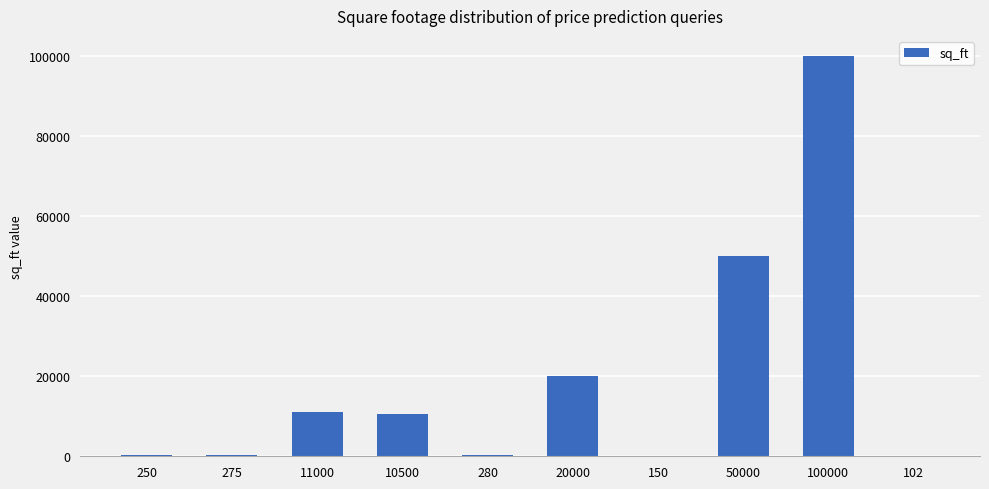

Between 102 and 100000, which is larger?

100000